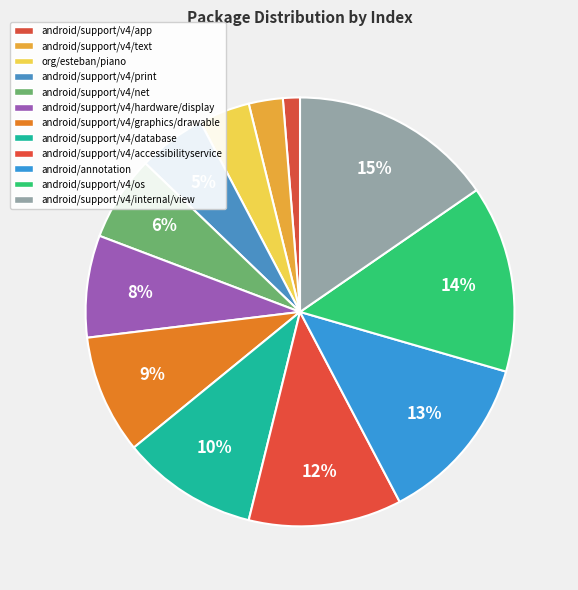

The org/esteban/piano slice represents 9% of the pie. True or false?

False